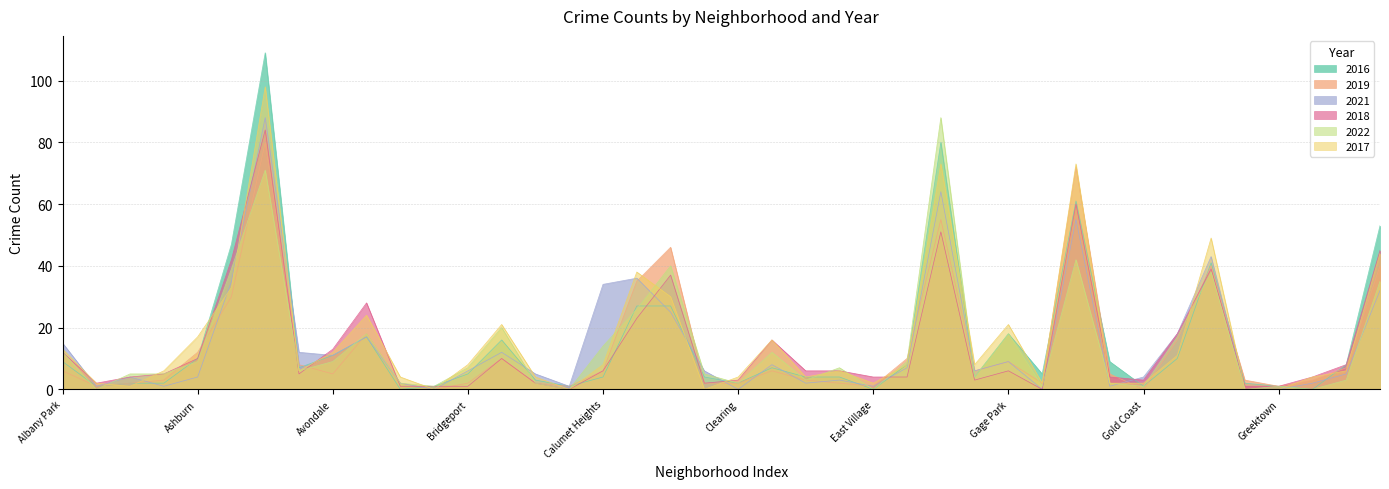

Which series ends up on top after the final intersection of 2019 and 2017?

2017